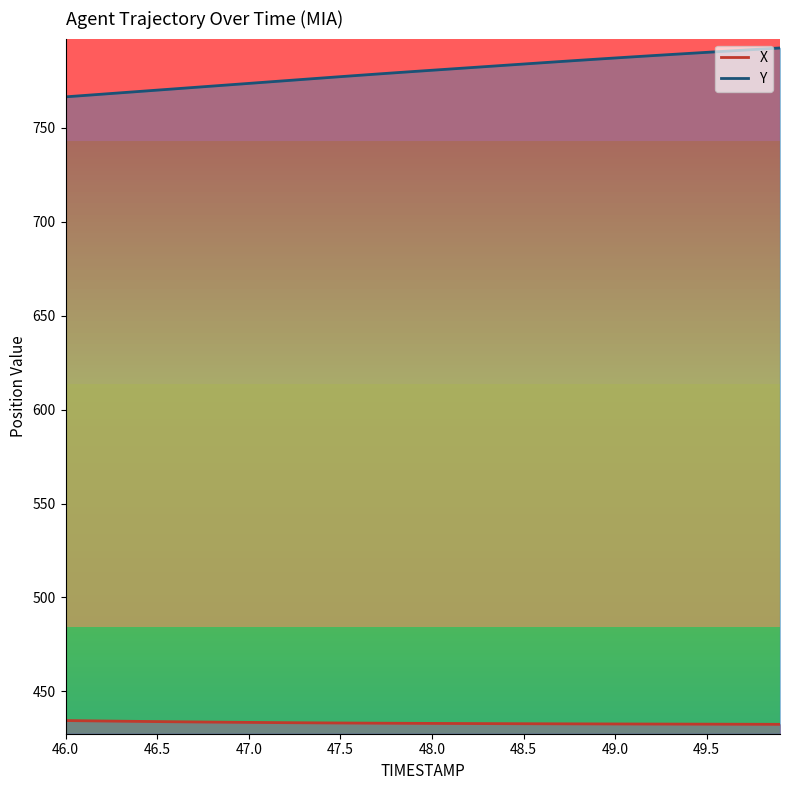

What are all the series names shown in the legend?

X, Y